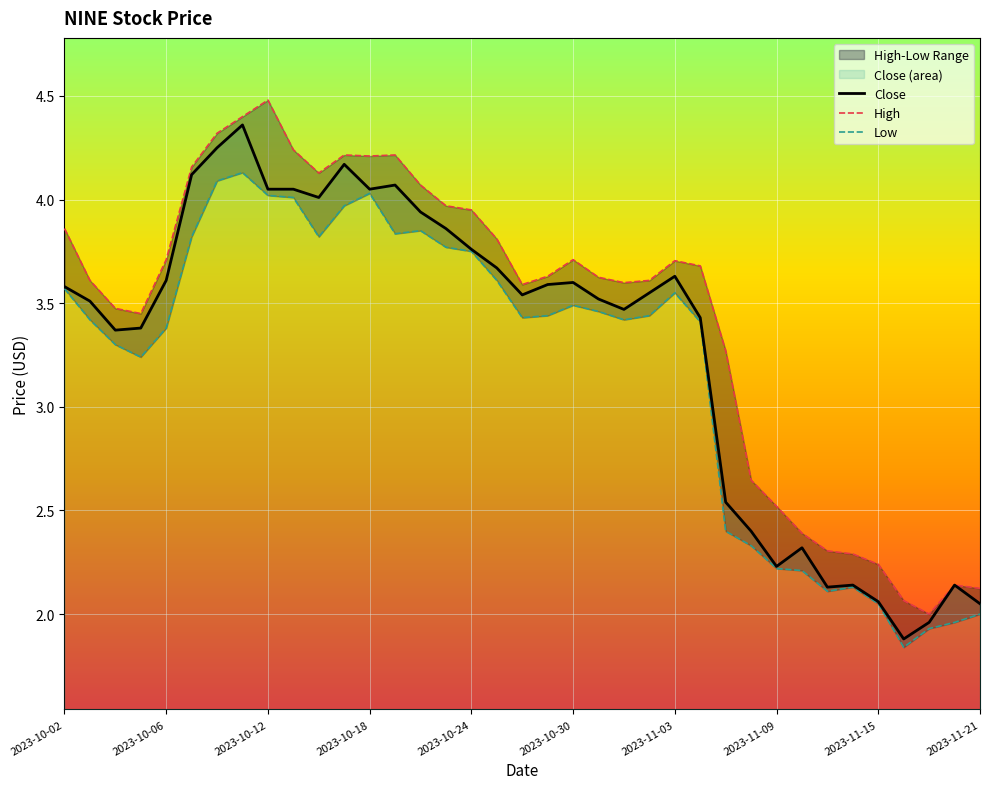

True or false: Close and Low intersect in this chart.

False